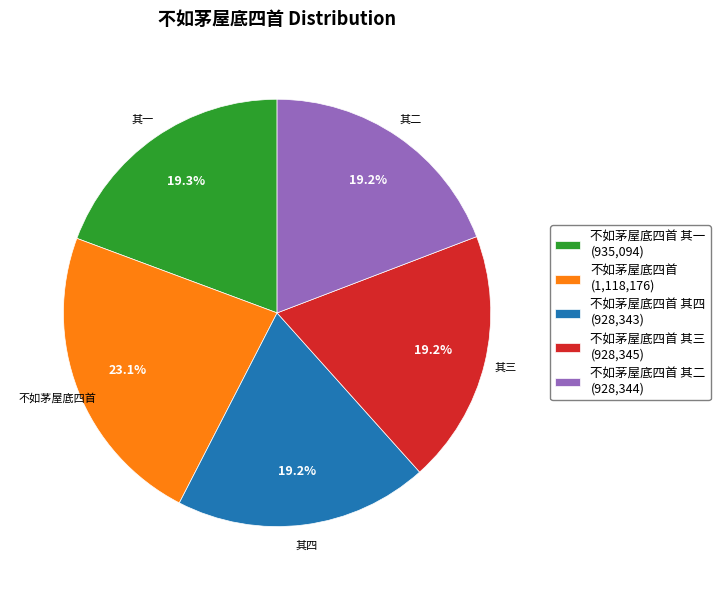

How many segments does this pie chart have?

5